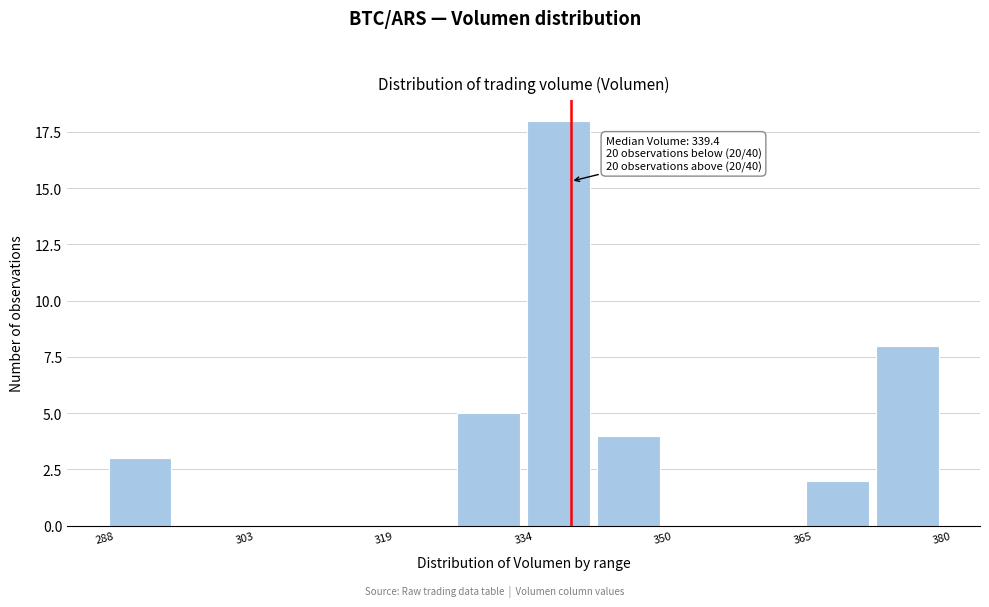

Around what value on the x-axis is the tallest bar? Give the approximate position of its centre, as read against the axis.

338